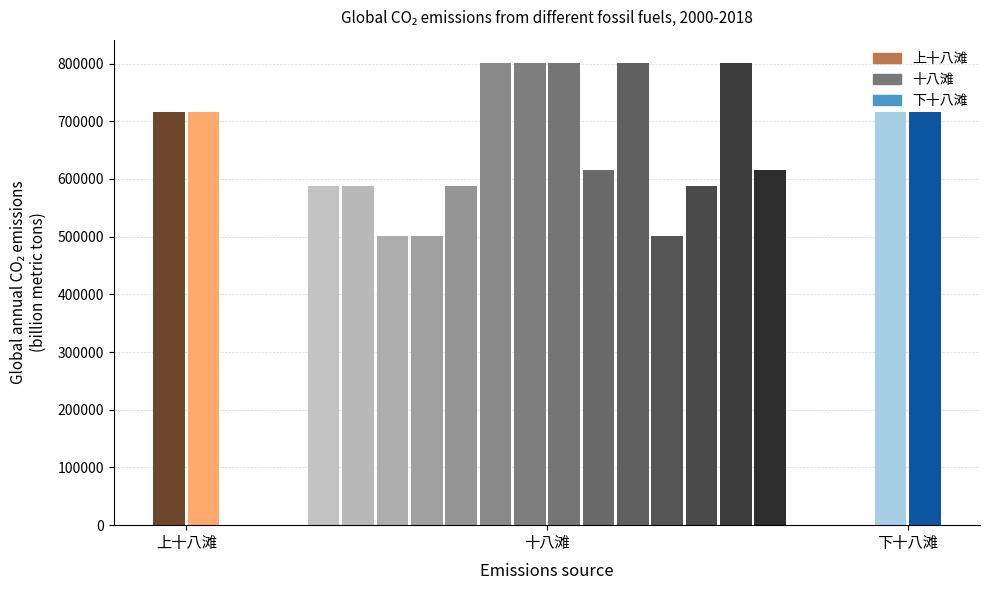

What is the value of the 4th bar from the left?

501623